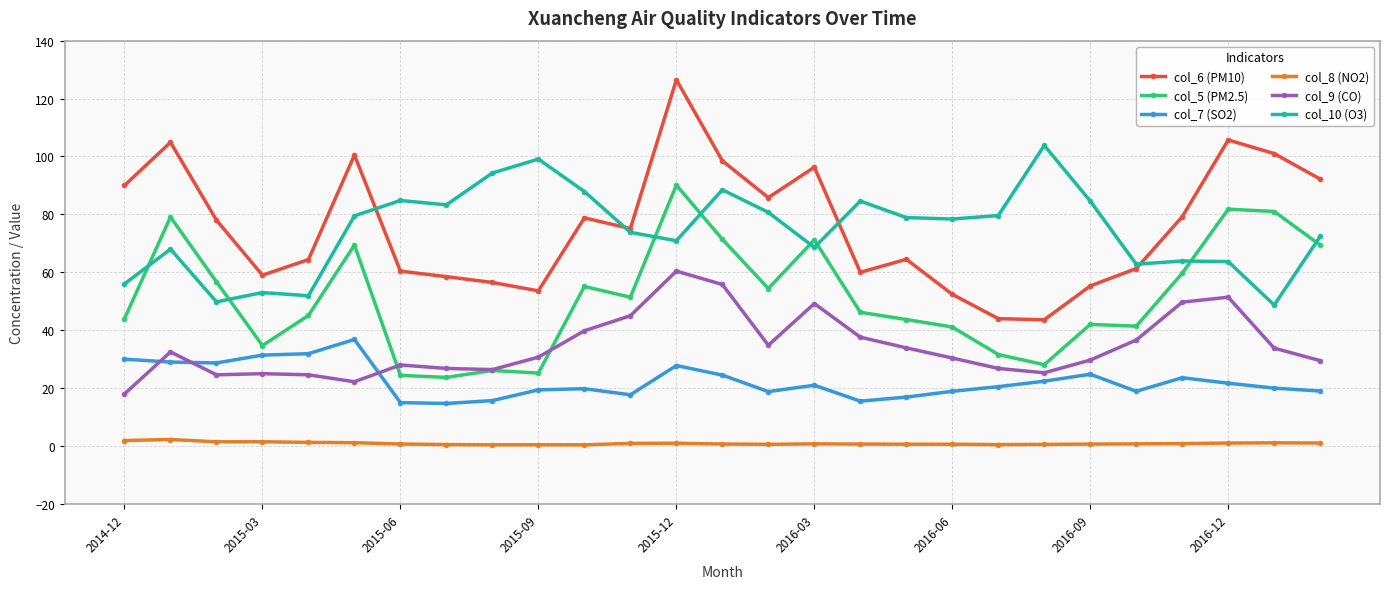

True or false: col_5 (PM2.5) has more than 1 points higher than both neighbors.

True